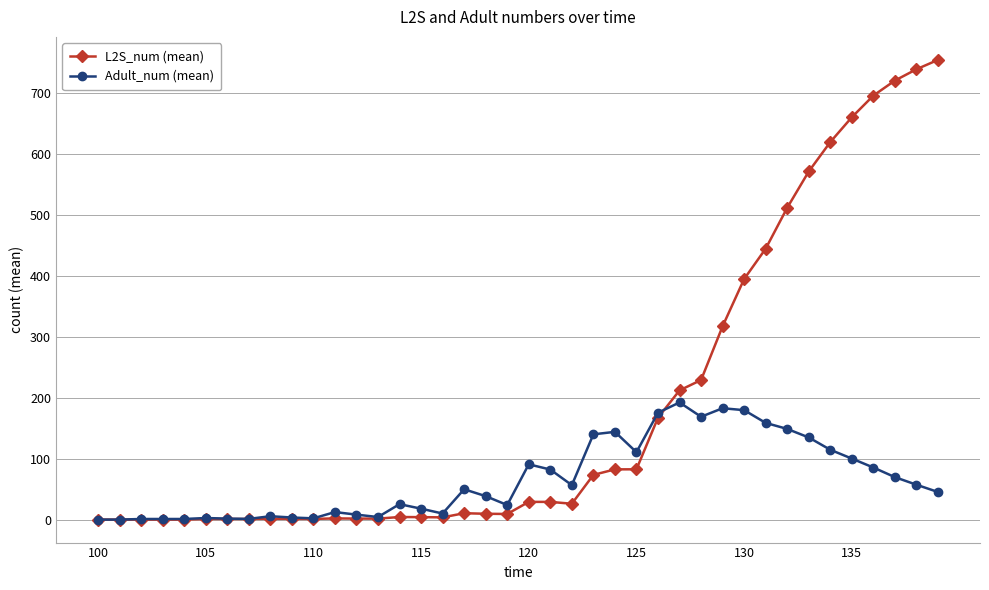

Rank the series by their maximum value, from lowest to highest.

Adult_num (mean), L2S_num (mean)